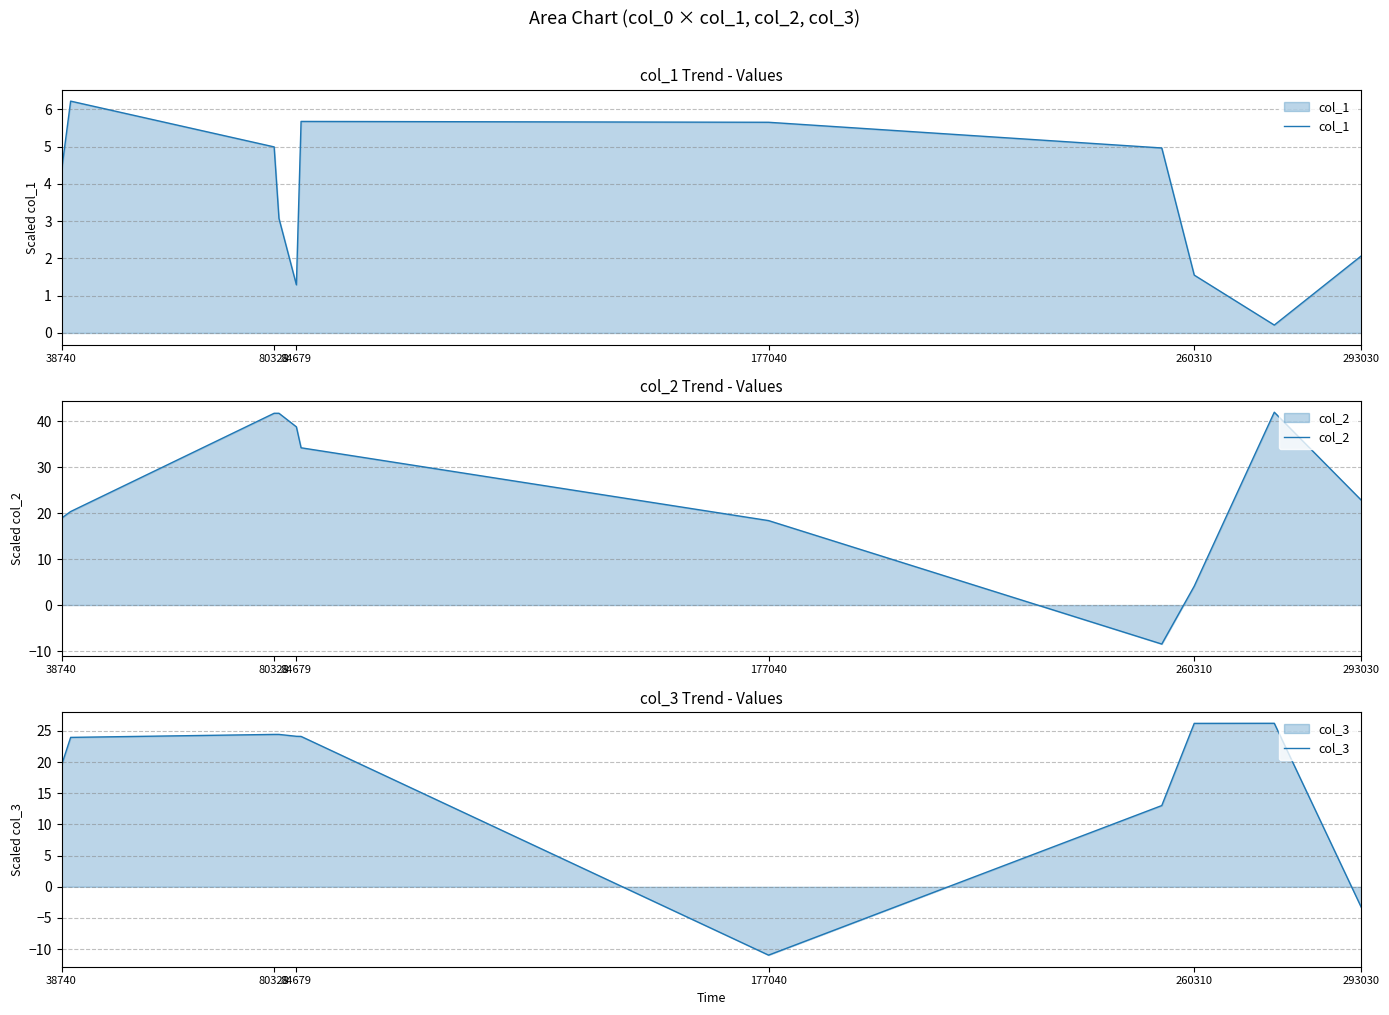

Which series has the largest total across all categories?

col_2